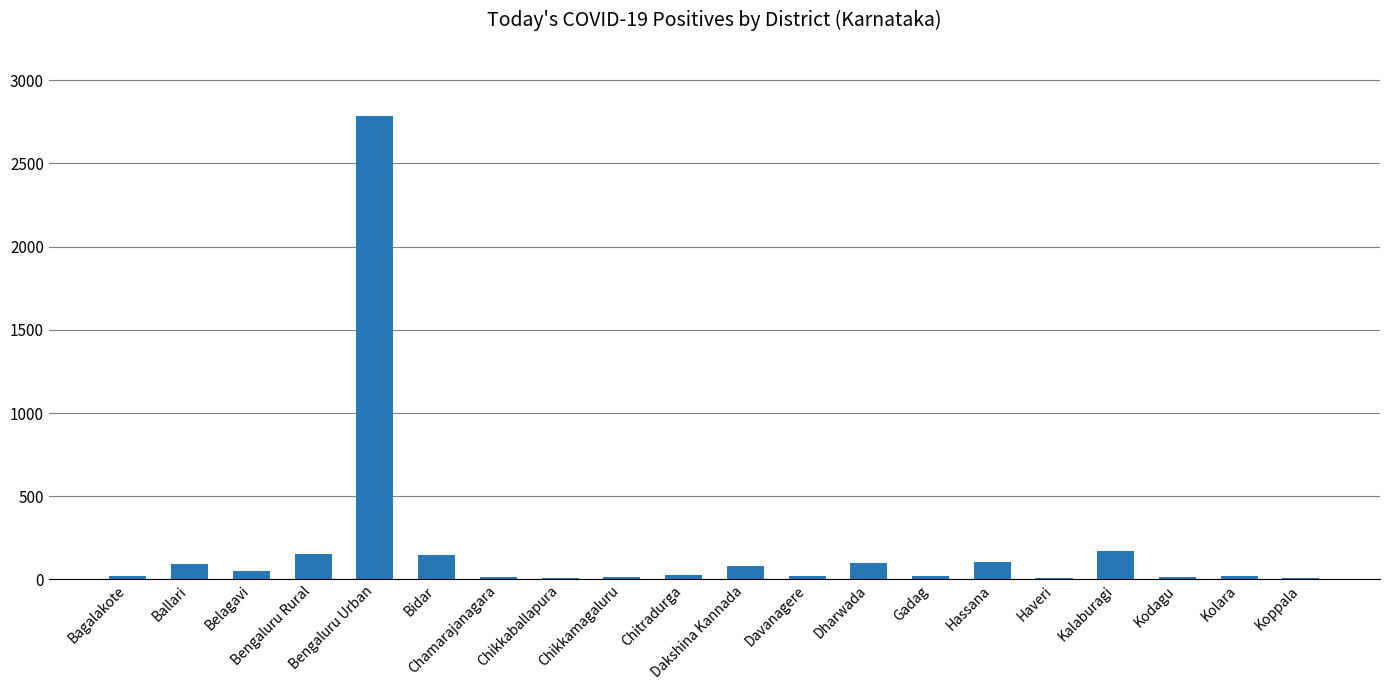

What is the sum of all values?

3874